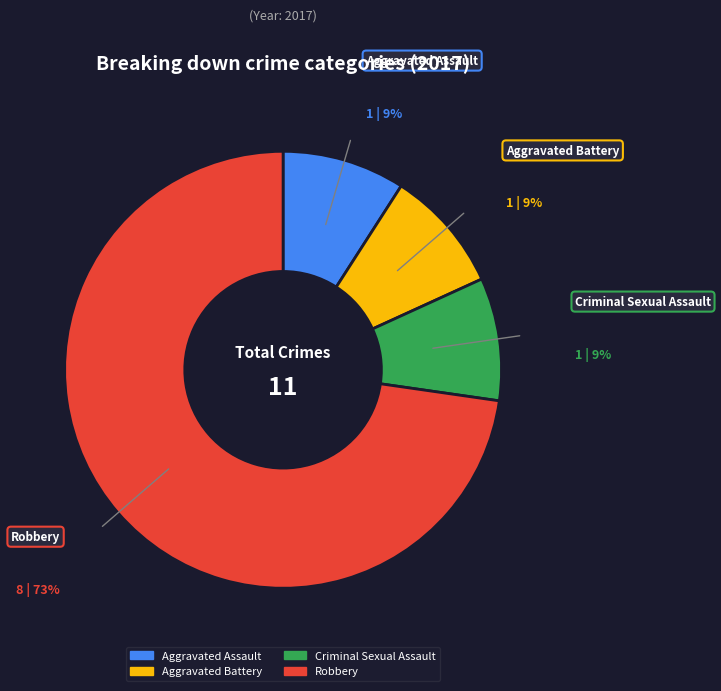

What is the largest slice in the pie chart?

Robbery